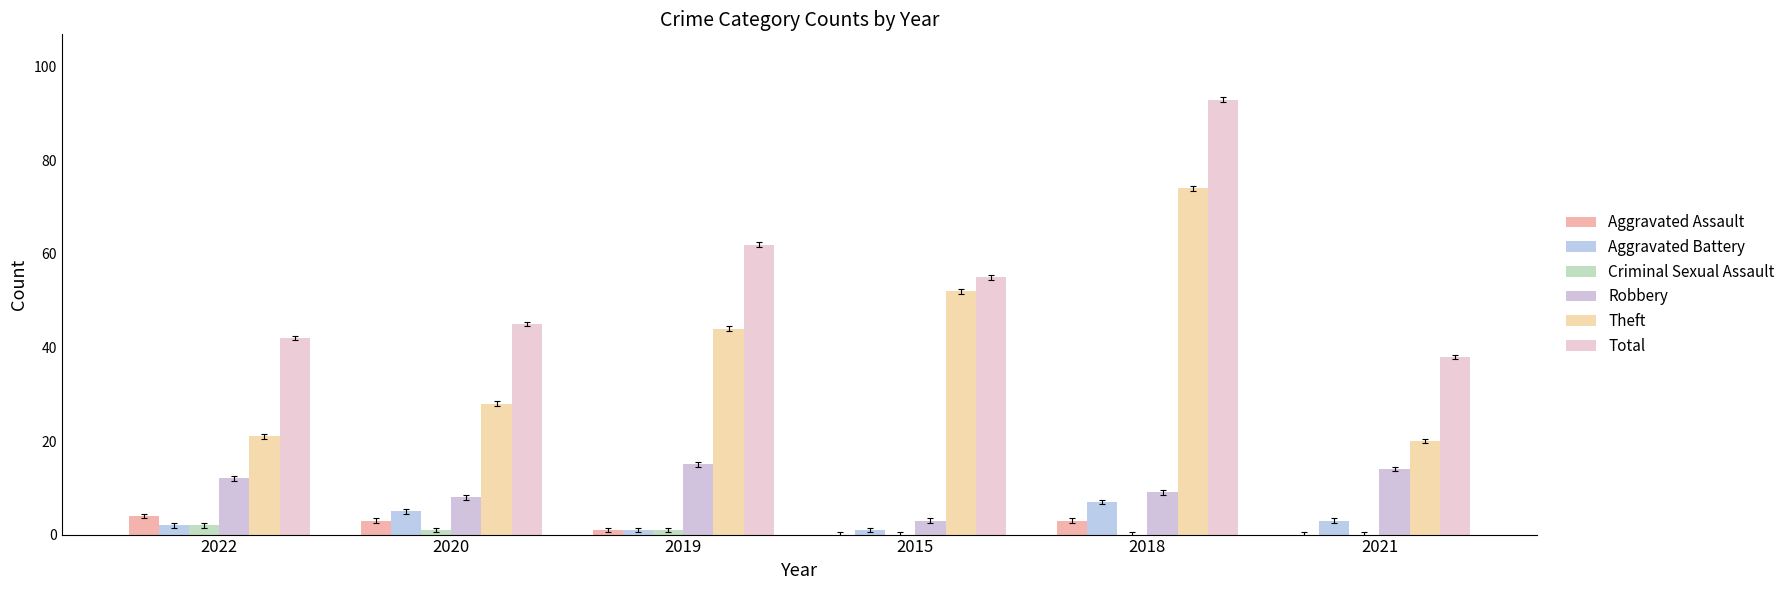

What are all the series names shown in the legend?

Aggravated Assault, Aggravated Battery, Criminal Sexual Assault, Robbery, Theft, Total